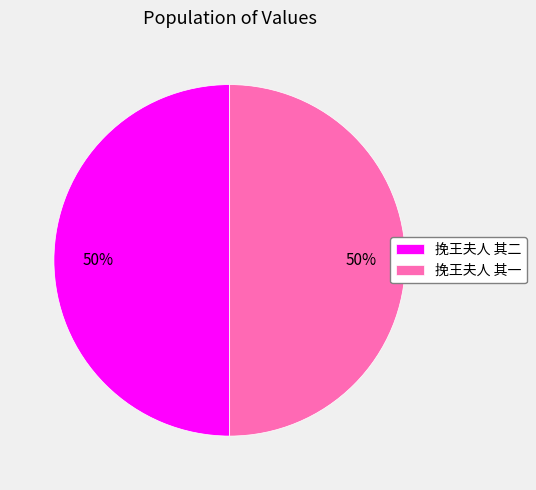

To the nearest percent, what portion does 挽王夫人 其一 represent?

50%